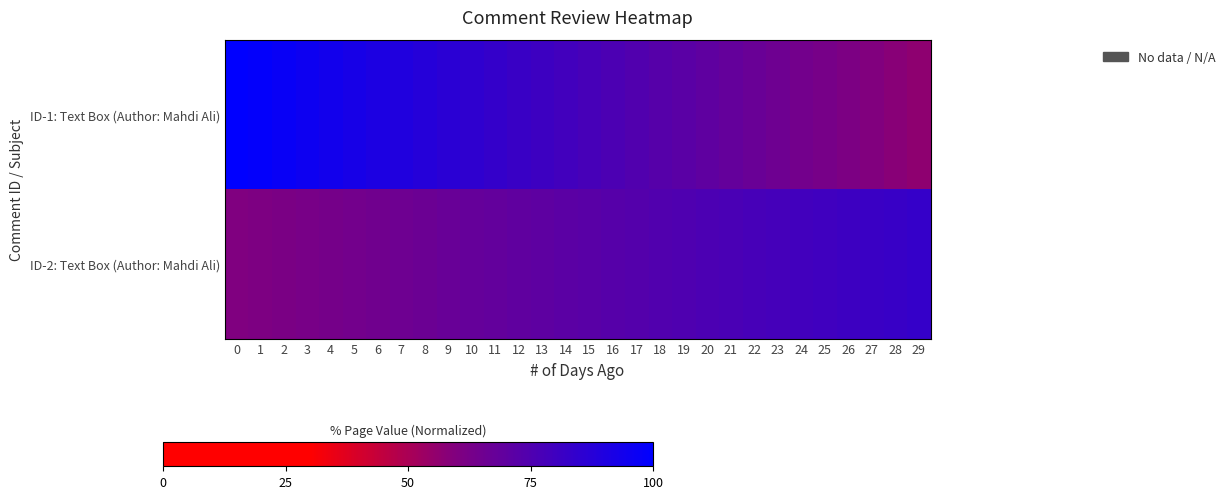

Reading left to right, transcribe all the data shown in this chart.

ID-1: Text Box (Author: Mahdi Ali): 0=100.0	1=98.5	2=97.0	3=95.5	4=94.0	5=92.5	6=91.0	7=89.5	8=88.0	9=86.5	10=85.0	11=83.5	12=82.0	13=80.5	14=79.0	15=77.5	16=76.0	17=74.5	18=73.0	19=71.5	20=70.0	21=68.5	22=67.0	23=65.5	24=64.0	25=62.5	26=61.0	27=59.5	28=58.0	29=56.5
ID-2: Text Box (Author: Mahdi Ali): 0=60.0	1=60.8	2=61.6	3=62.4	4=63.2	5=64.0	6=64.8	7=65.6	8=66.4	9=67.2	10=68.0	11=68.8	12=69.6	13=70.4	14=71.2	15=72.0	16=72.8	17=73.6	18=74.4	19=75.2	20=76.0	21=76.8	22=77.6	23=78.4	24=79.2	25=80.0	26=80.8	27=81.6	28=82.4	29=83.2